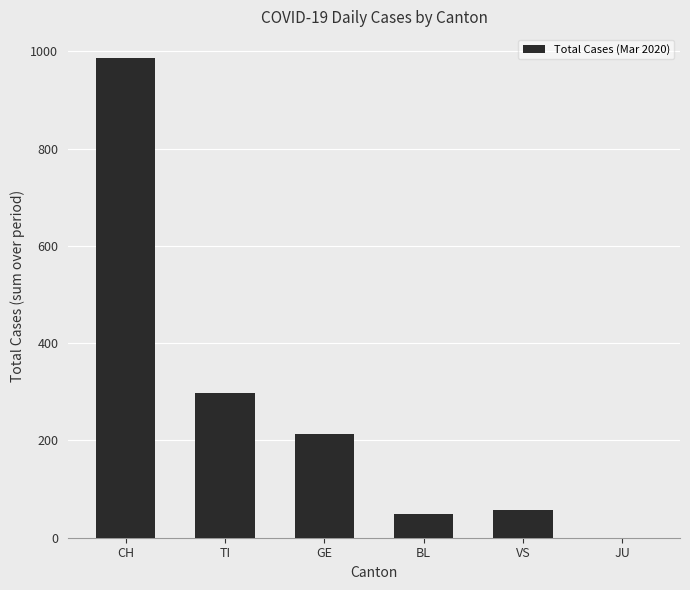

What is the change in value from CH to GE?

-772